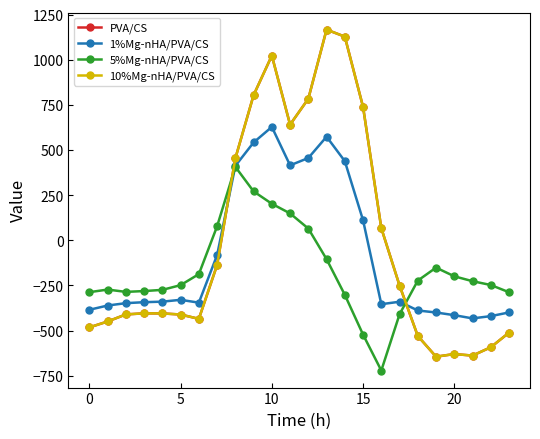

Where is 5%Mg-nHA/PVA/CS nearest to the value -157?

19